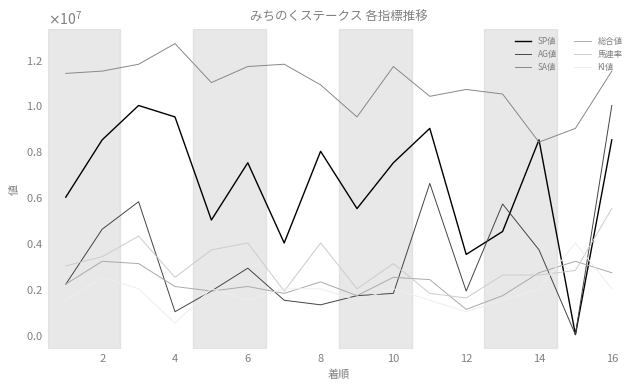

What is the greatest value displayed?

12700000